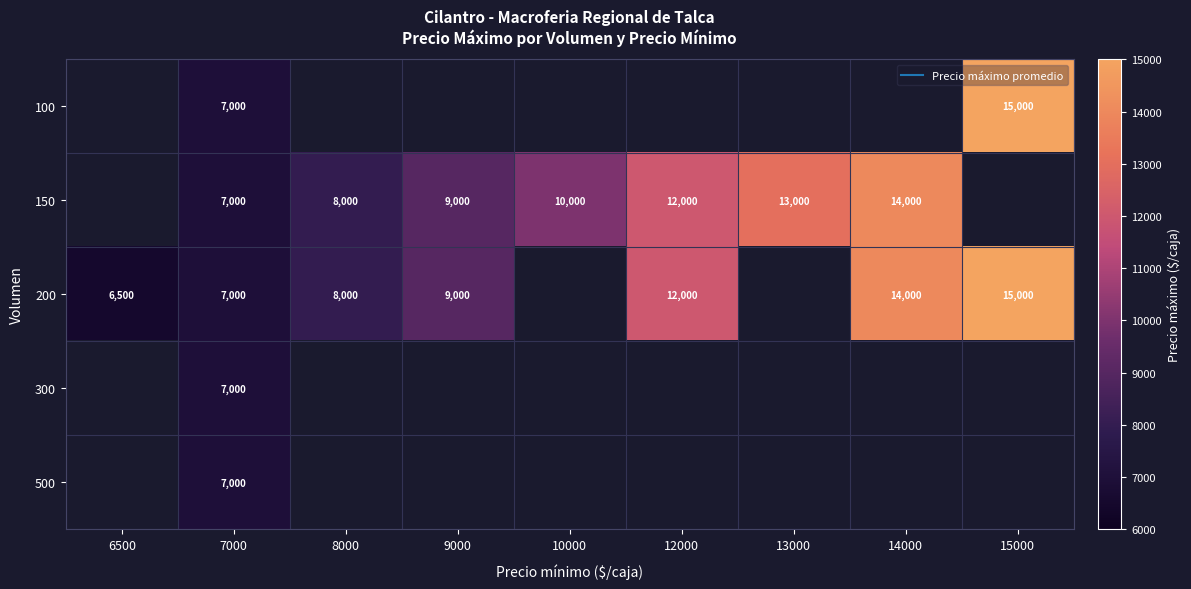

Which series changed the most between 14000 and 15000?

200